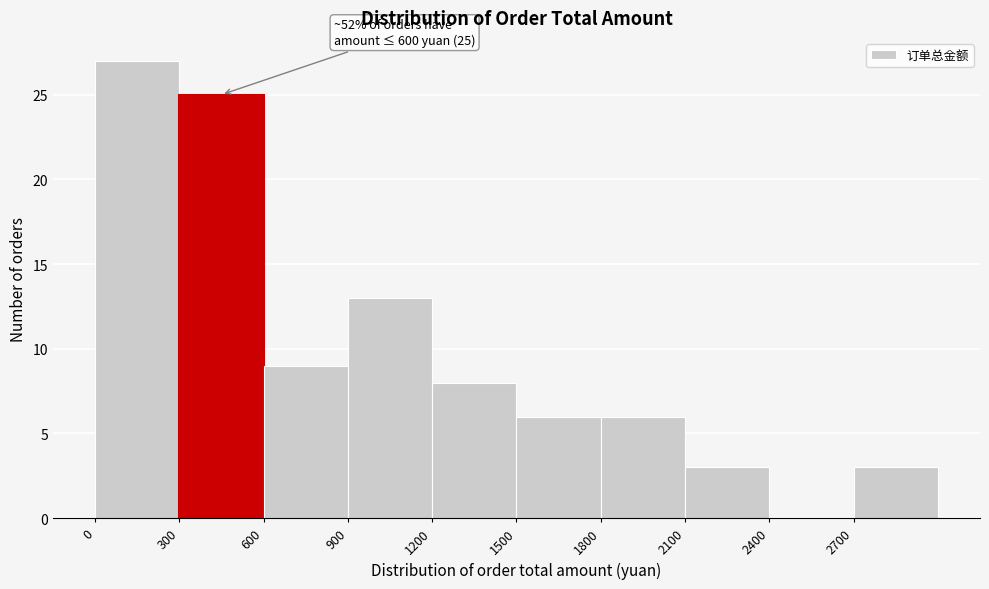

Which range on the x-axis has the tallest bar?

0 to 300